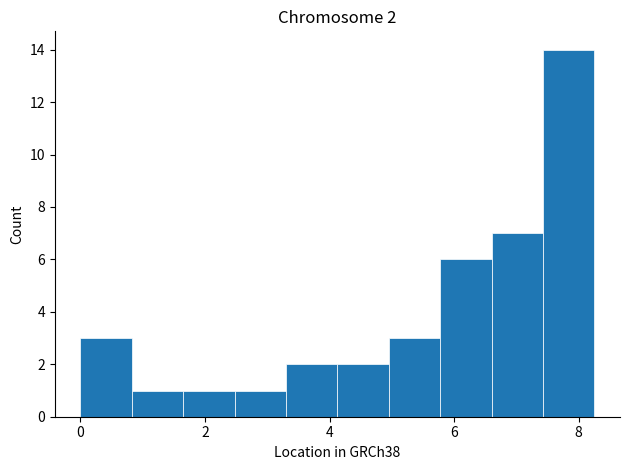

Which range on the x-axis has the tallest bar?

7.4 to 8.2